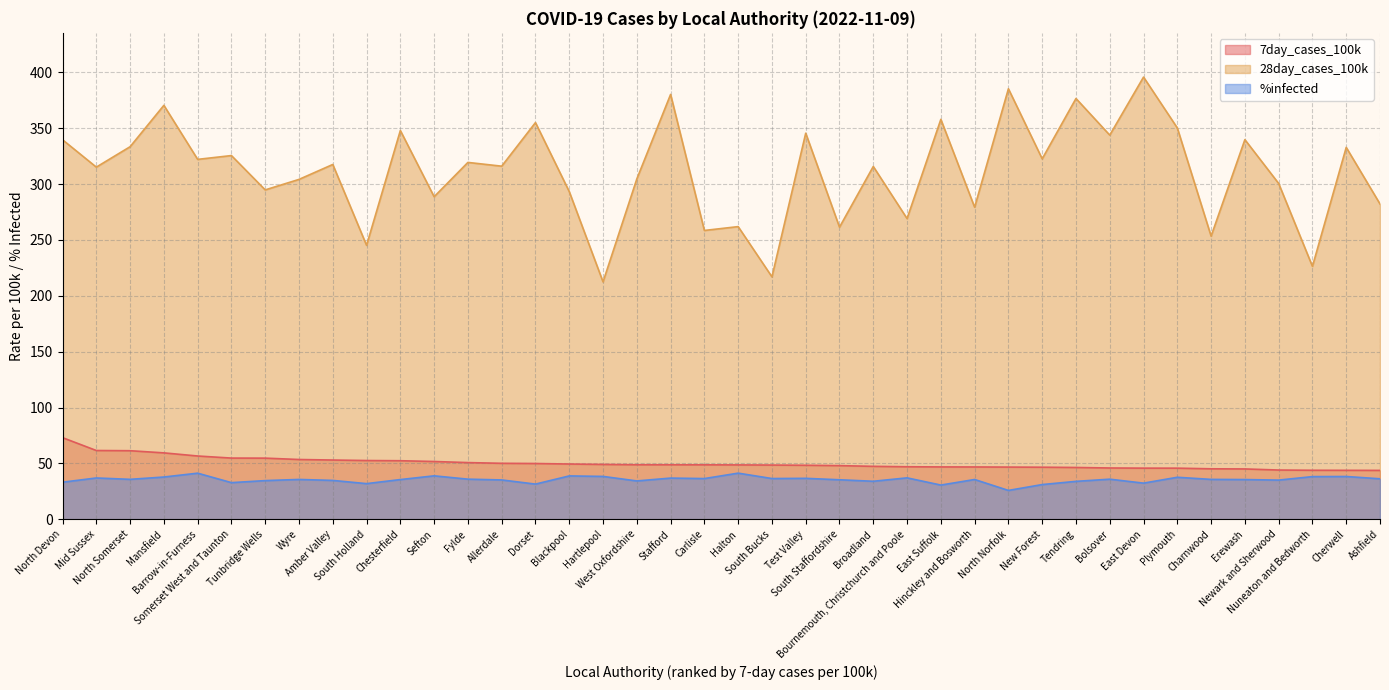

Which series has the largest total across all categories?

28day_cases_100k